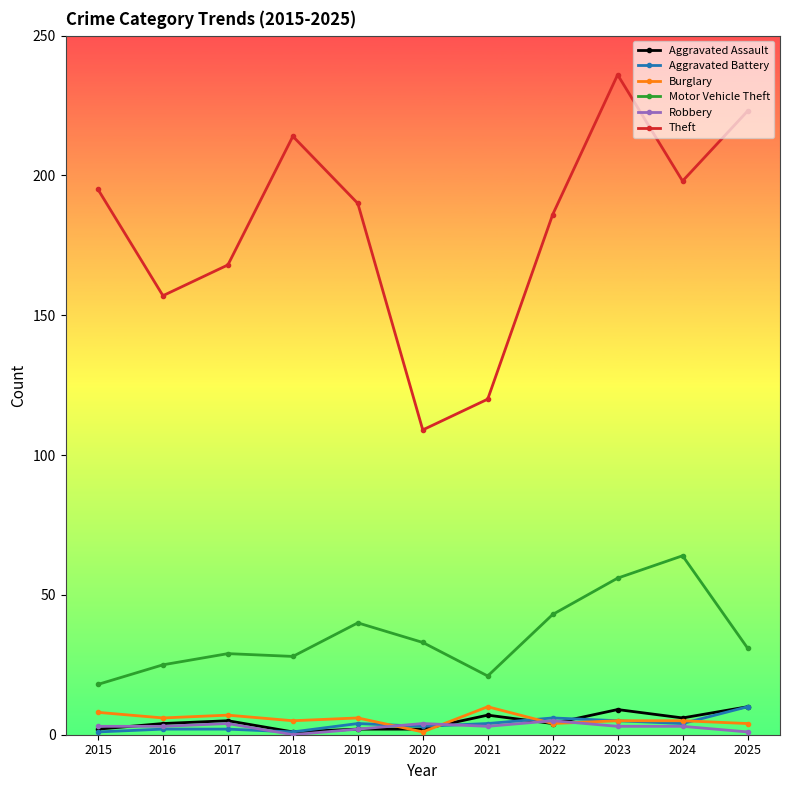

True or false: Motor Vehicle Theft has more than 1 interior local peaks.

True